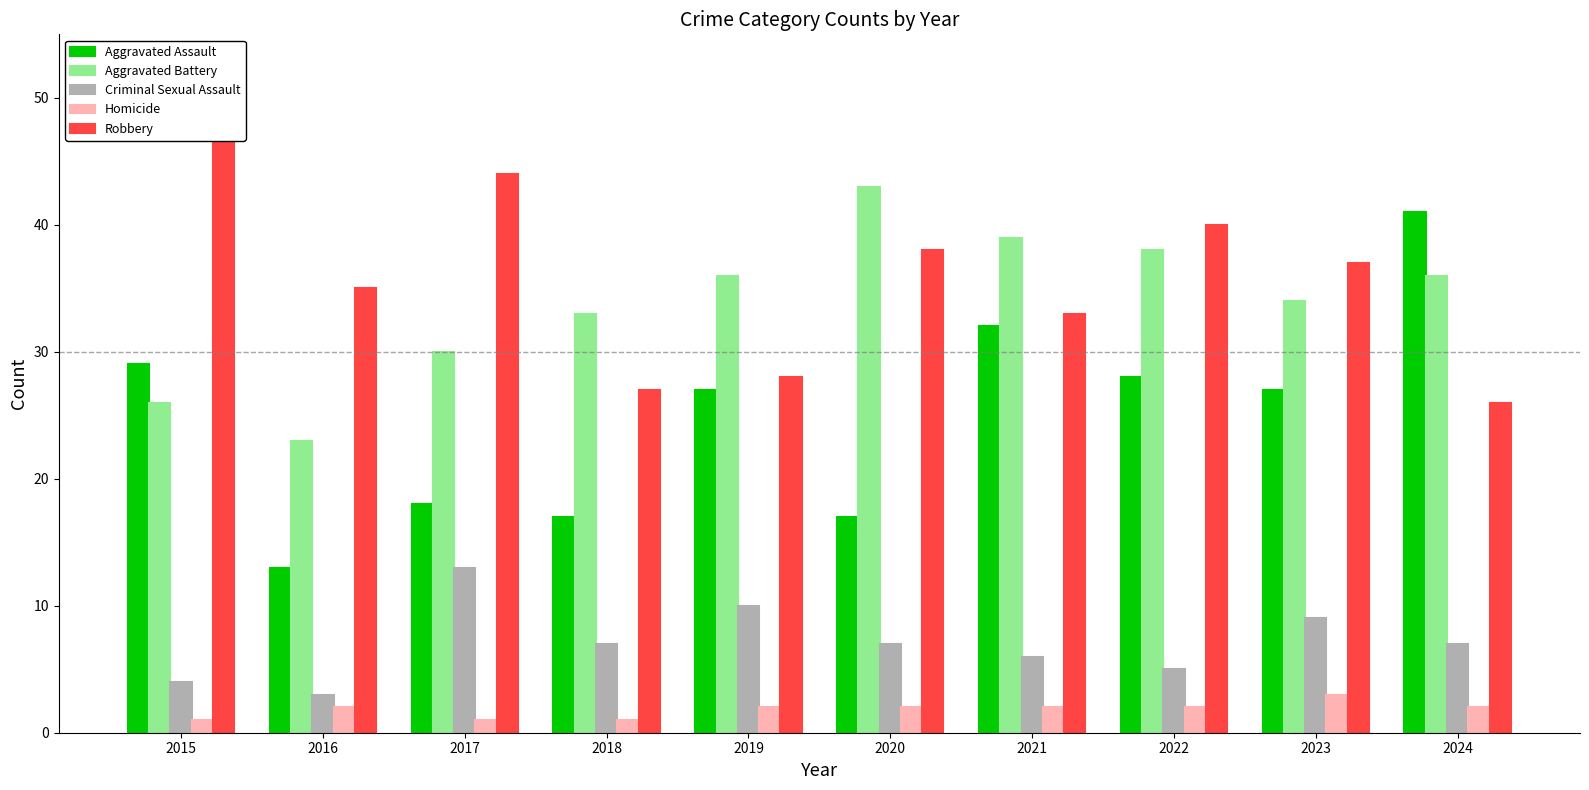

What are all the series names shown in the legend?

Aggravated Assault, Aggravated Battery, Criminal Sexual Assault, Homicide, Robbery